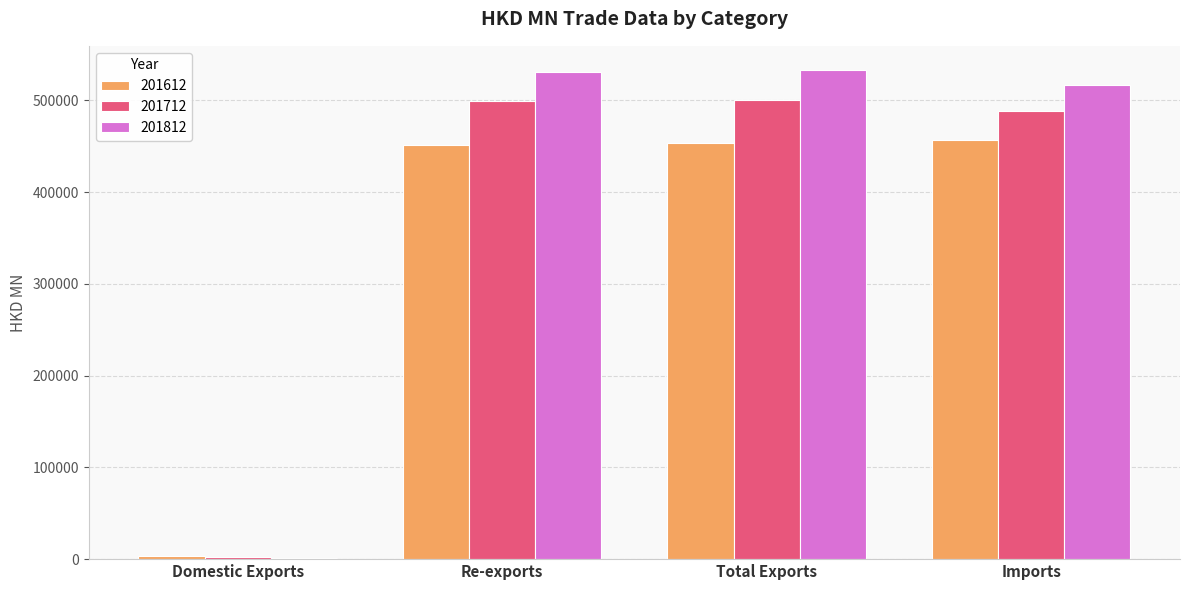

What is the sum of all 201812 values?

1582305.6